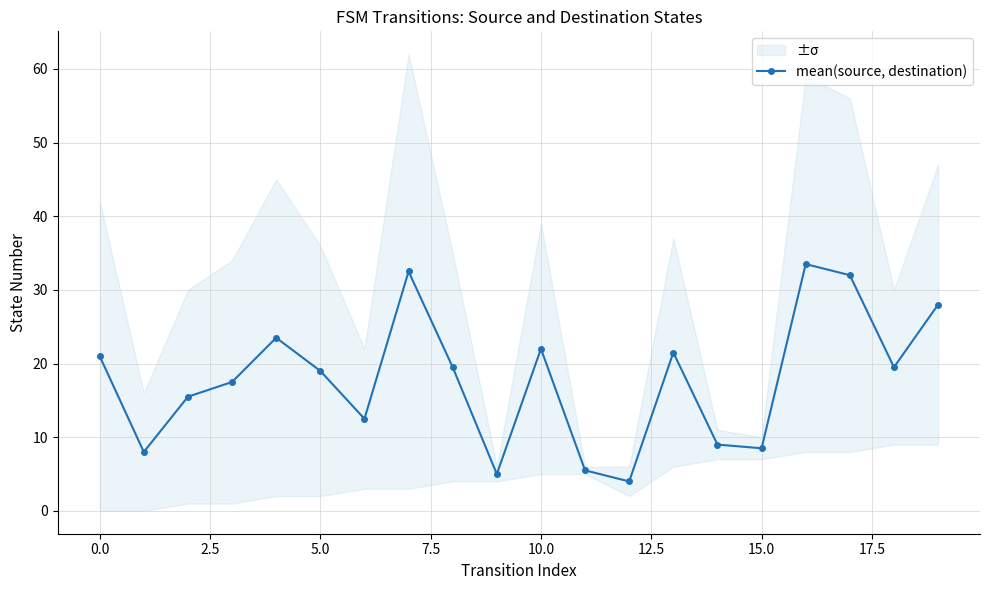

What is the average value?

17.9